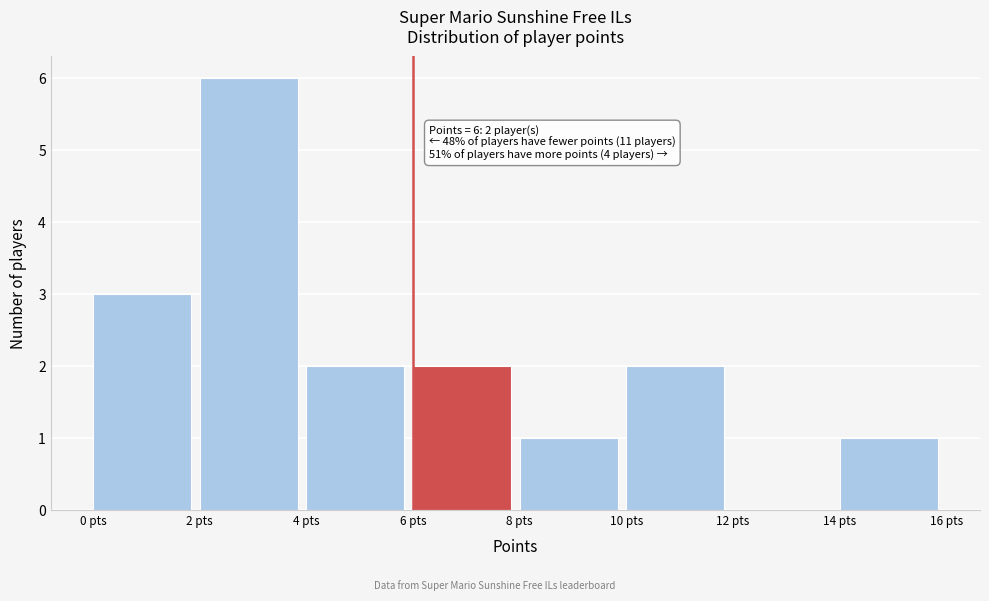

Over which range of the x-axis is the bar tallest?

2 to 4